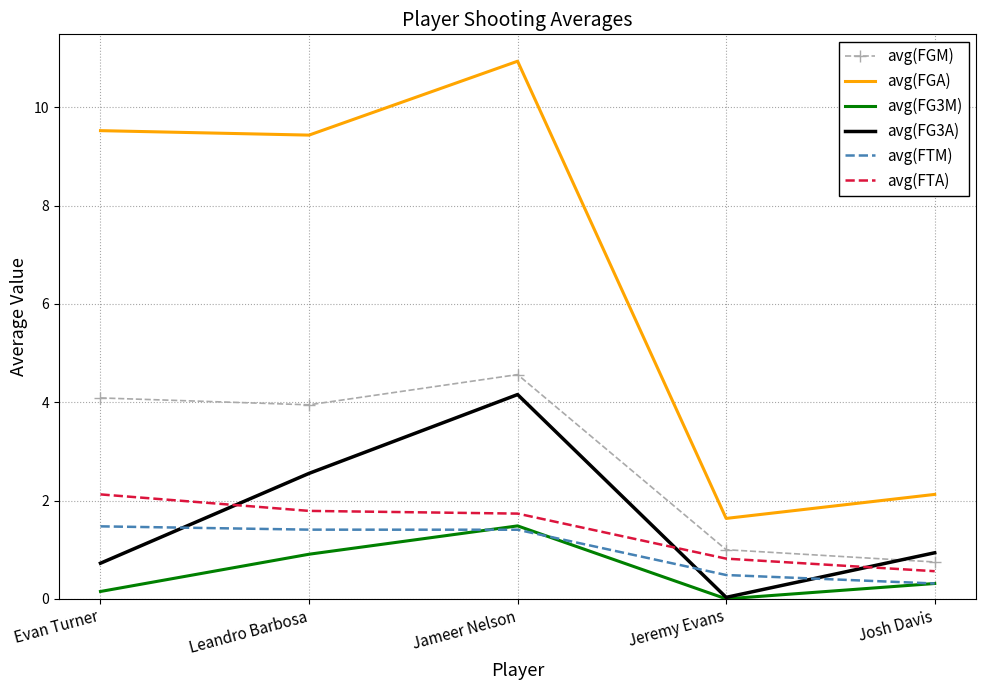

The value of avg(FTA) at Evan Turner is 1.3. True or false?

False